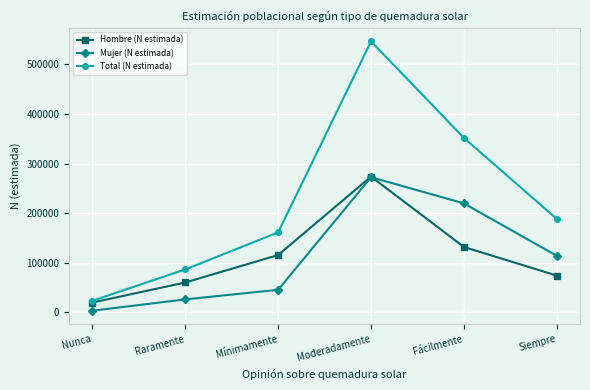

Does the chart display data point markers on the line(s)?

Yes